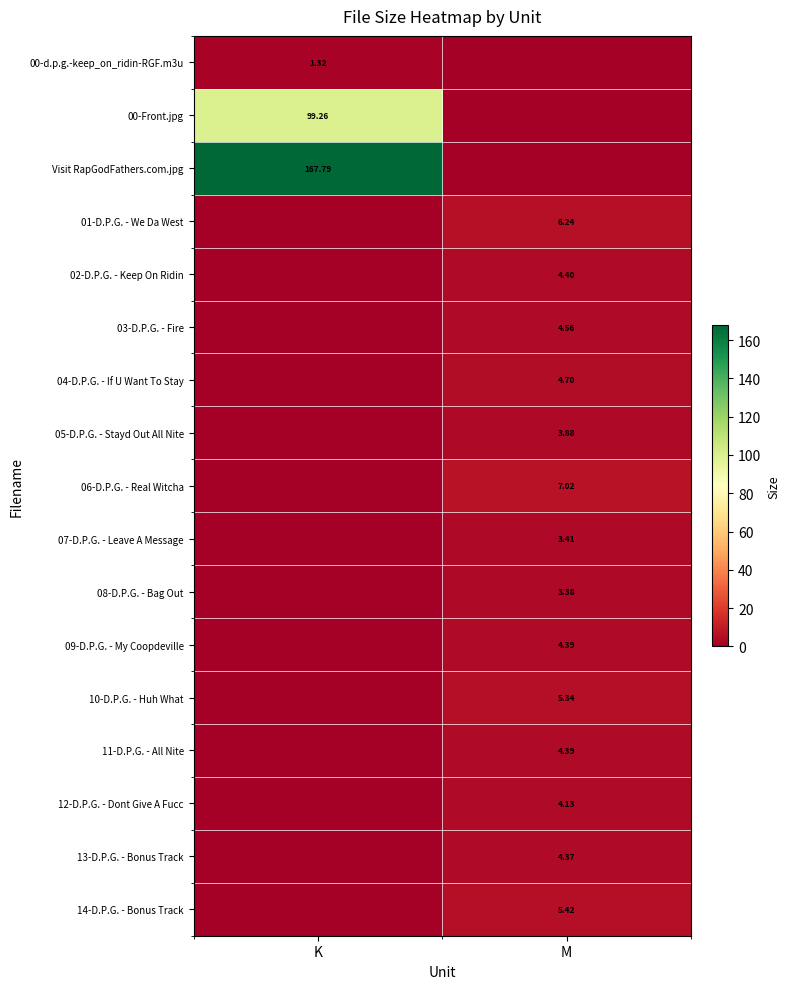

Rank the series at K from highest to lowest value.

Visit RapGodFathers.com.jpg, 00-Front.jpg, 00-d.p.g.-keep_on_ridin-RGF.m3u, 01-D.P.G. - We Da West, 02-D.P.G. - Keep On Ridin, 03-D.P.G. - Fire, 04-D.P.G. - If U Want To Stay, 05-D.P.G. - Stayd Out All Nite, 06-D.P.G. - Real Witcha, 07-D.P.G. - Leave A Message, 08-D.P.G. - Bag Out, 09-D.P.G. - My Coopdeville, 10-D.P.G. - Huh What, 11-D.P.G. - All Nite, 12-D.P.G. - Dont Give A Fucc, 13-D.P.G. - Bonus Track, 14-D.P.G. - Bonus Track